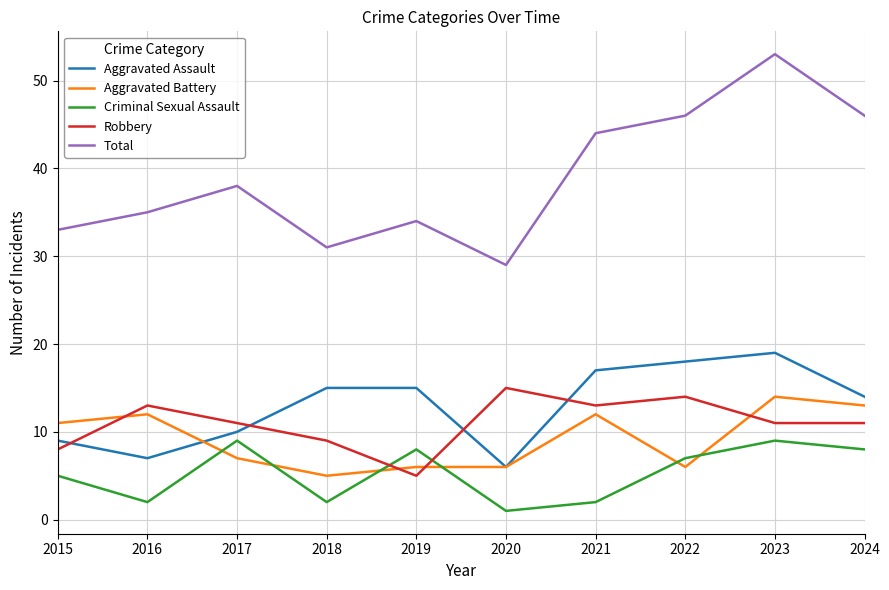

How many lines are shown in the chart?

5